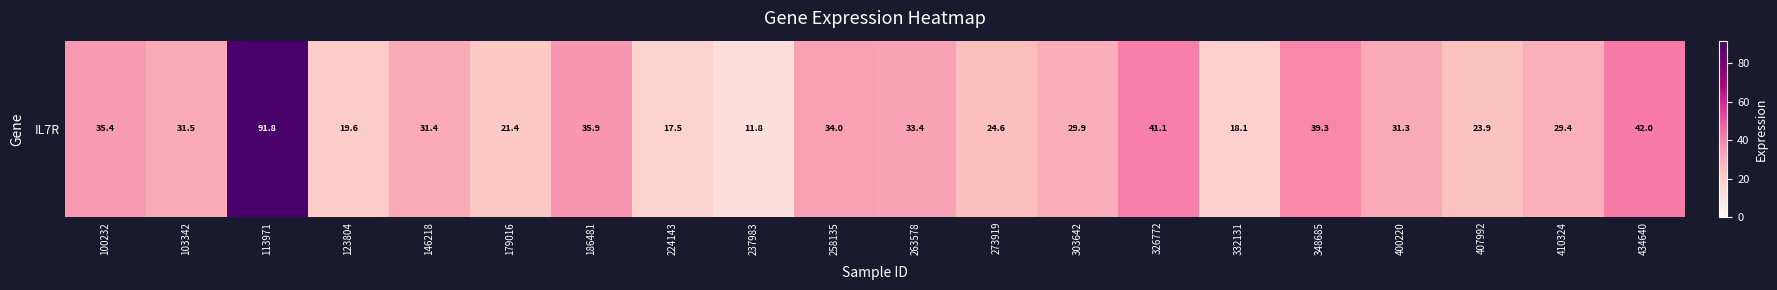

What is the difference between the values at 410324 and 113971?

62.4